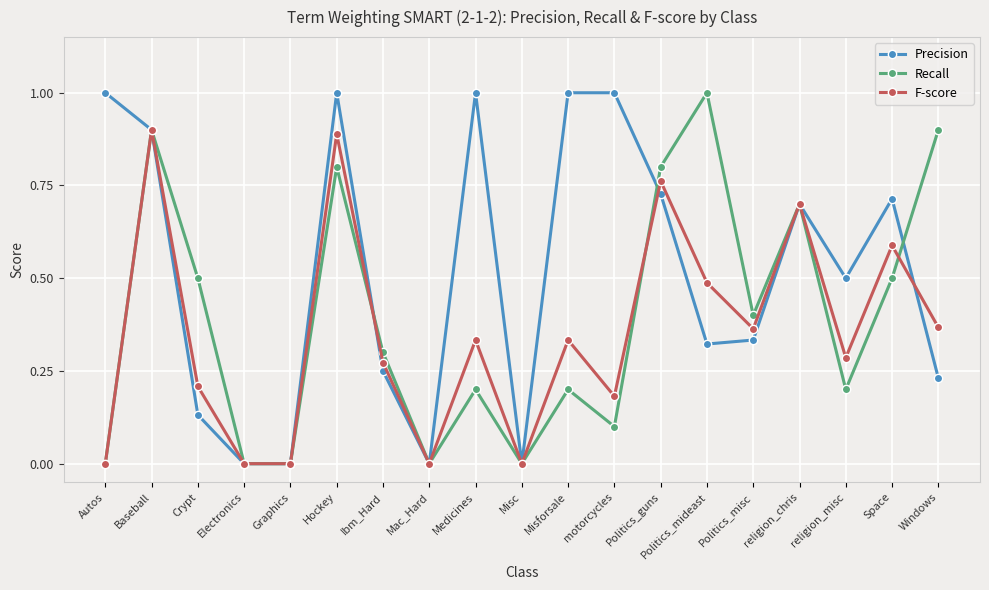

Is the value of Precision at Electronics greater than the value of F-score at Misforsale?

No